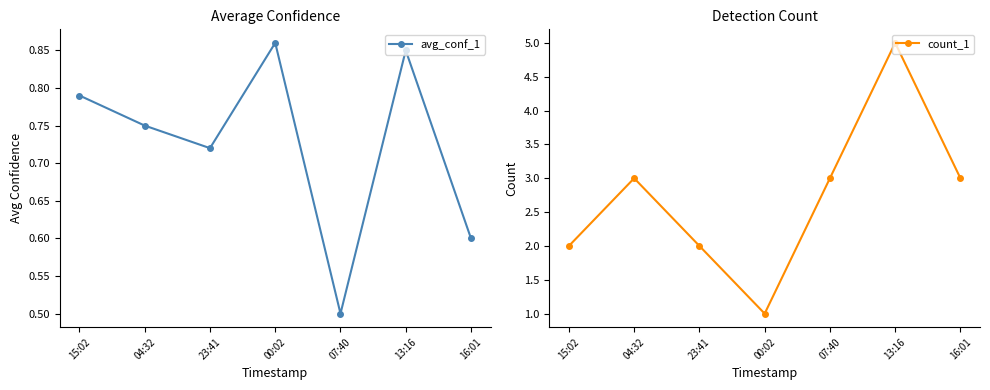

Where is count_1 nearest to the value 3?

04:32